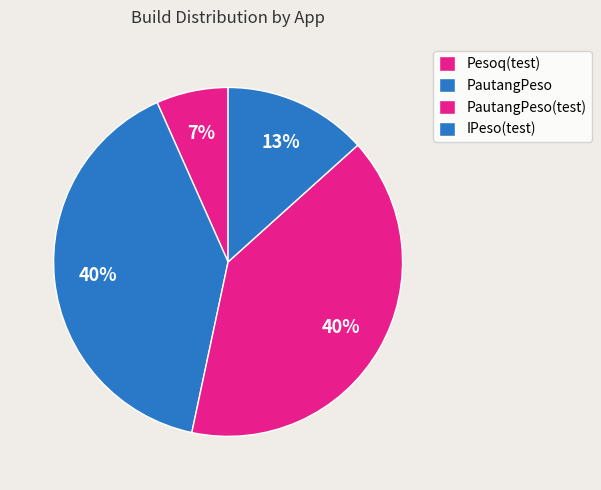

How many slices are in this pie chart?

4